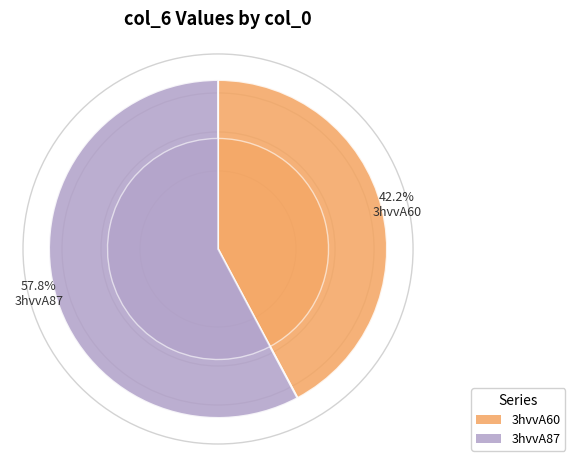

How many segments does this pie chart have?

2